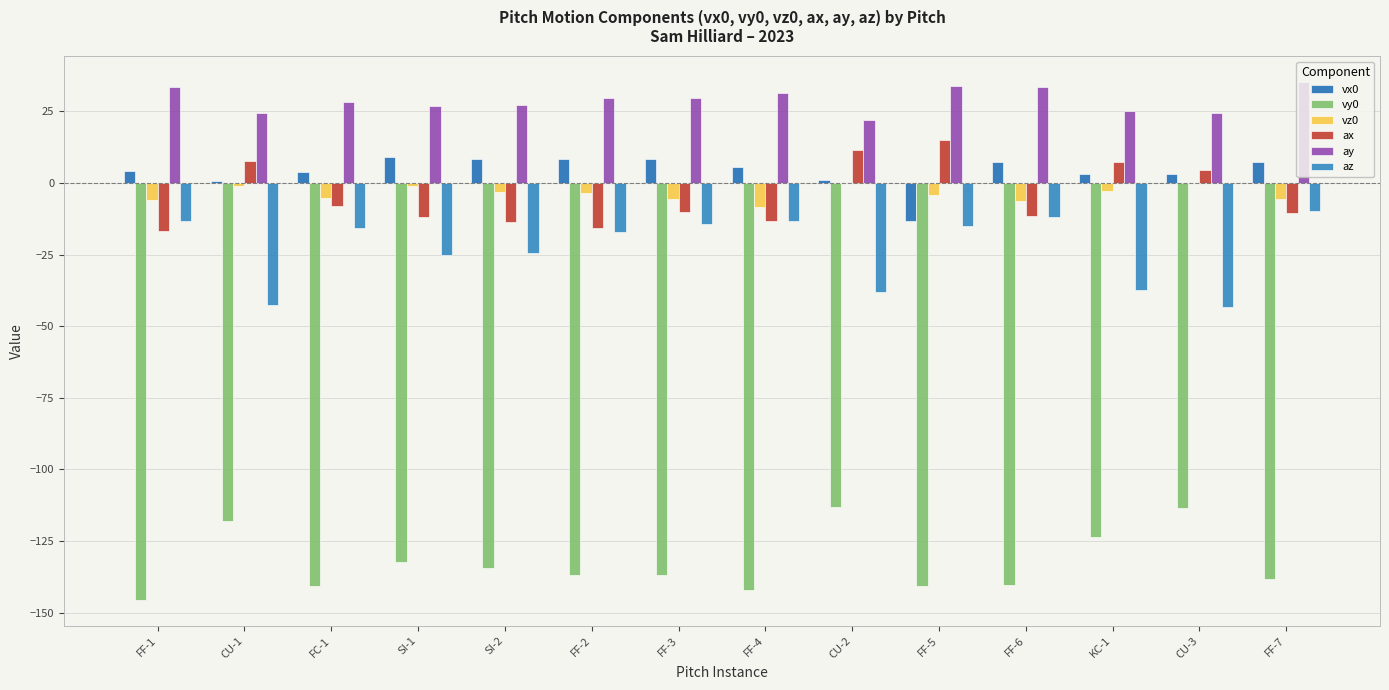

How many groups of bars are there?

14